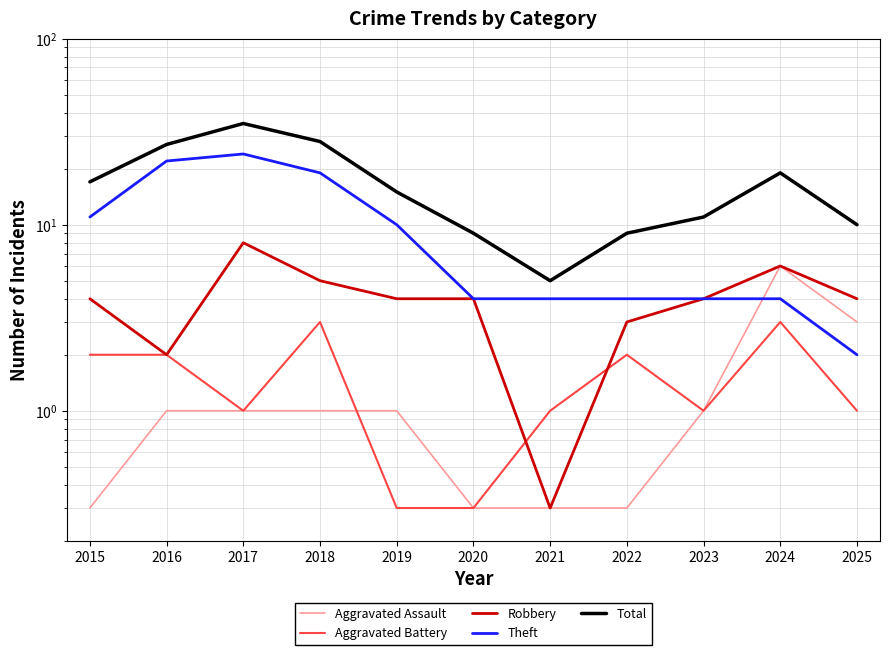

Where is the first local maximum for Theft?

2017